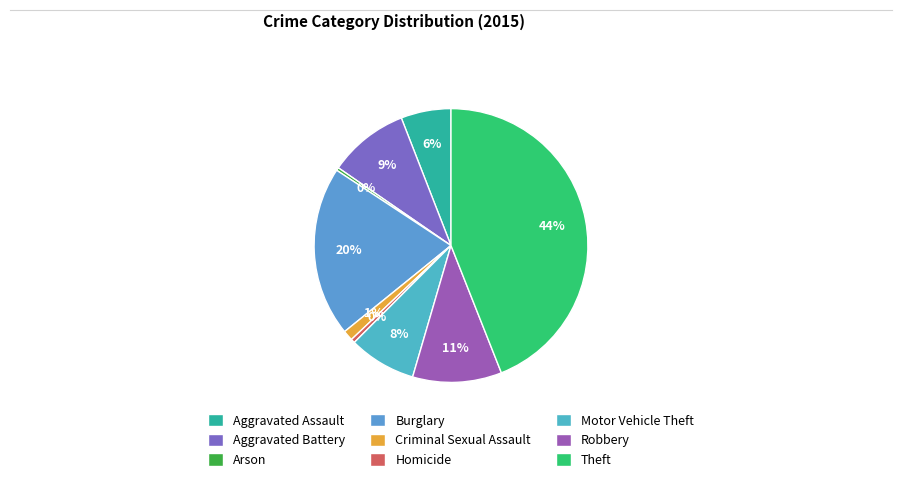

Count the number of slices in the pie.

9